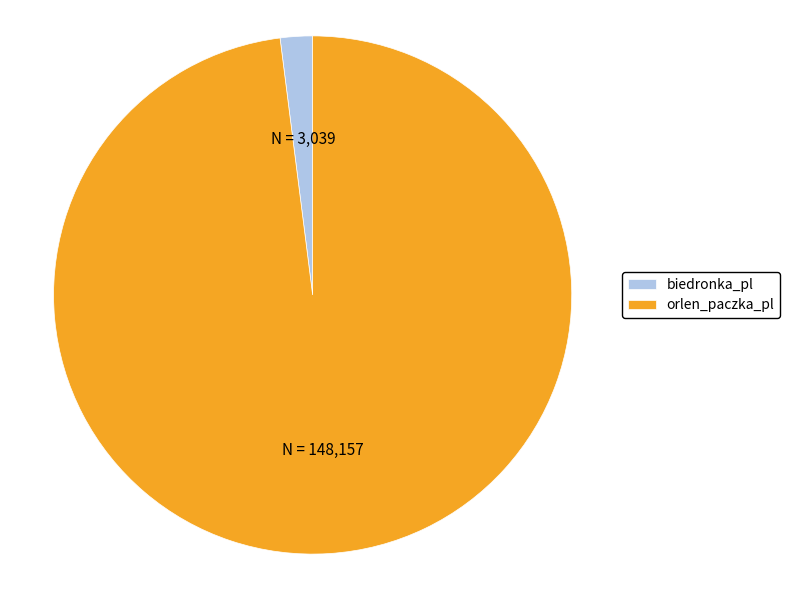

Do biedronka_pl and orlen_paczka_pl together represent more than half of the pie?

Yes